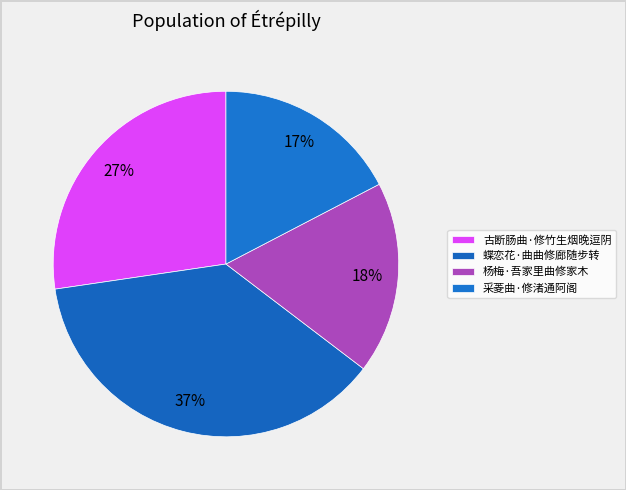

What percentage is the 蝶恋花·曲曲修廊随步转 slice, to the nearest percent?

37%